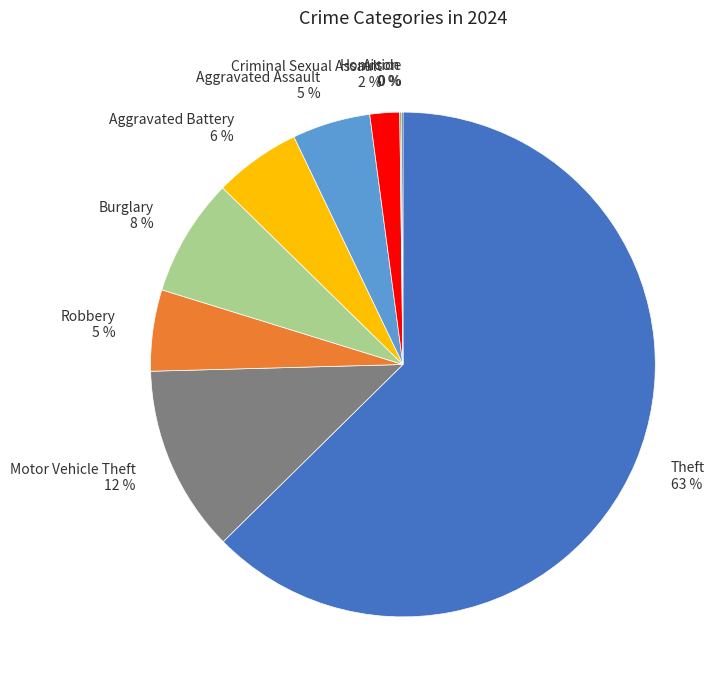

To the nearest percent, what percentage of the pie is Aggravated Assault?

5%